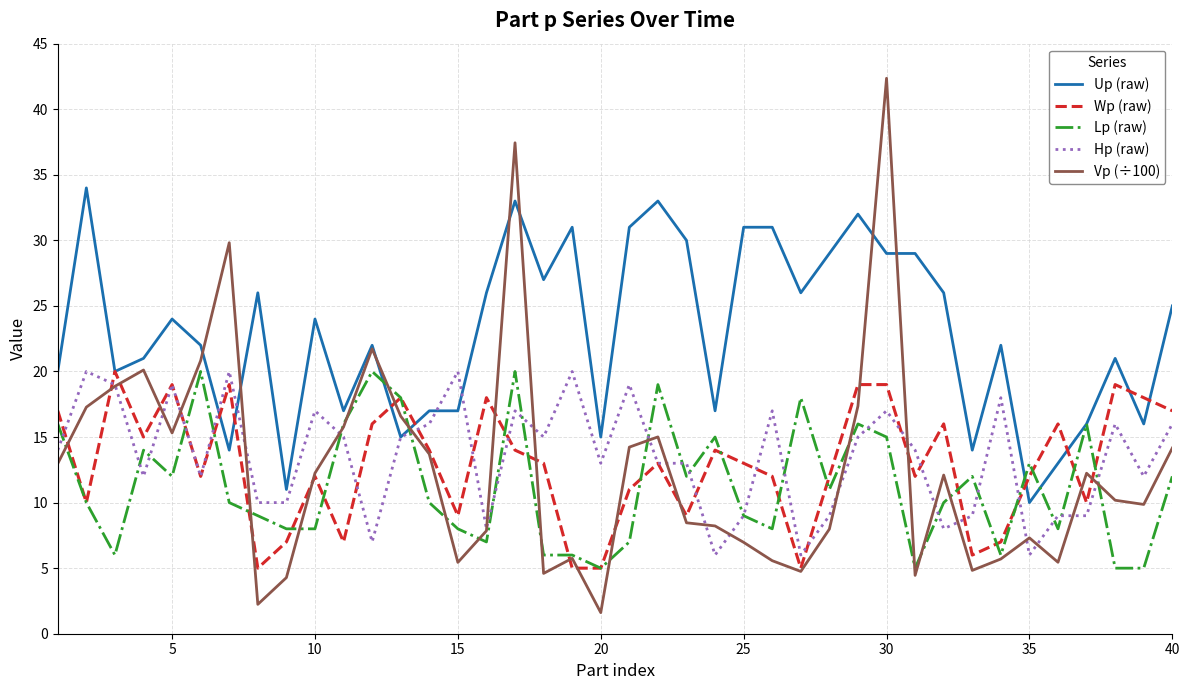

What is the minimum value shown in the chart?

1.6